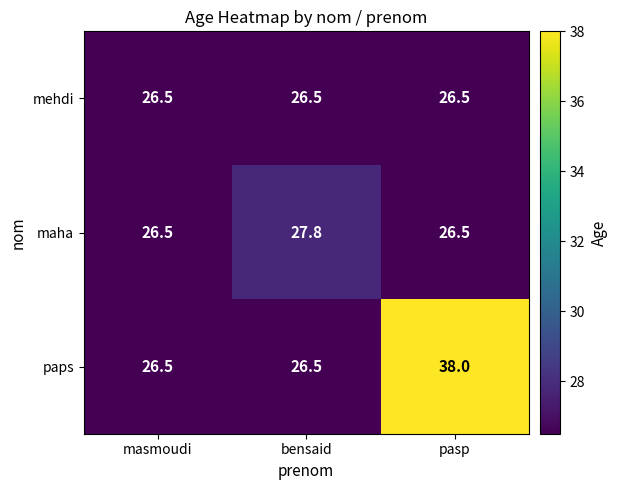

True or false: maha has a value of 27.8 at bensaid.

True